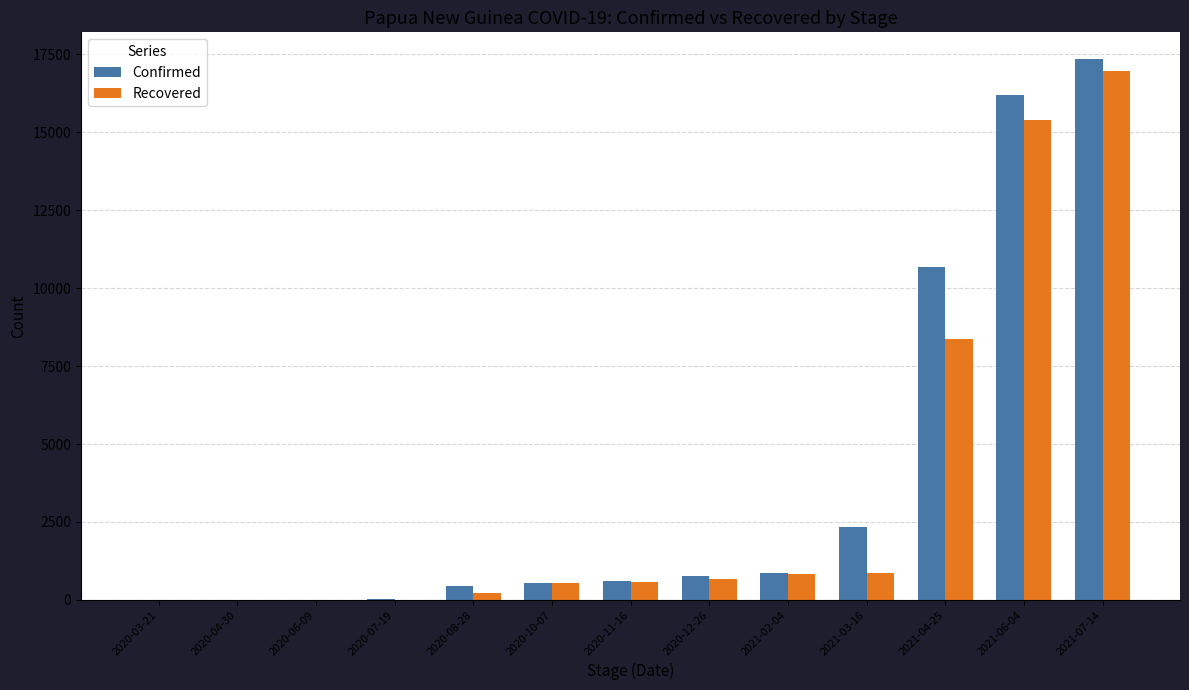

Which category has the highest value across all series?

2021-07-14